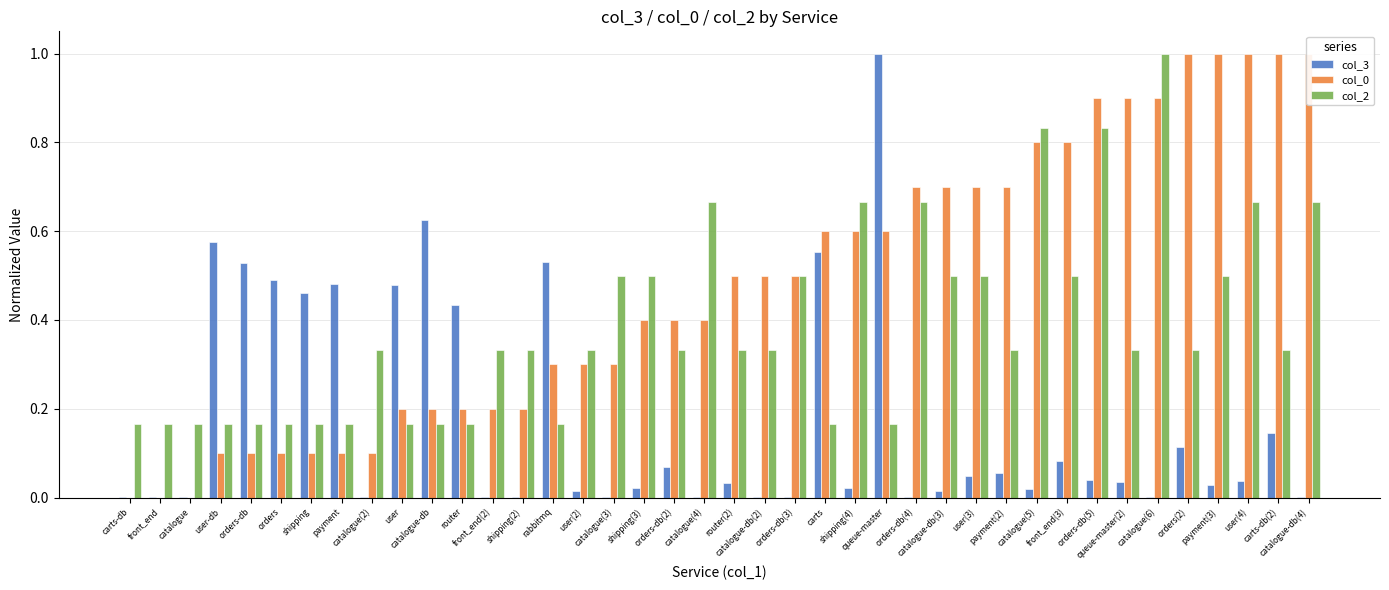

Which label corresponds to the smallest value in the chart?

carts-db